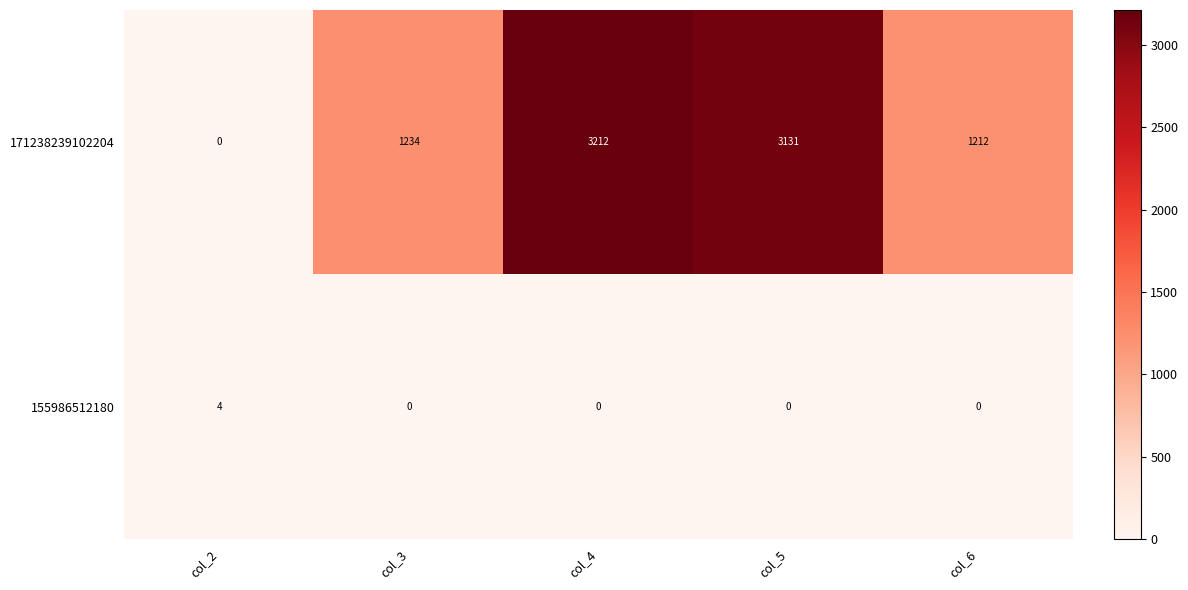

Reading left to right, list all the values displayed in this chart.

171238239102204: col_2=0	col_3=1234	col_4=3212	col_5=3131	col_6=1212
155986512180: col_2=4	col_3=0	col_4=0	col_5=0	col_6=0